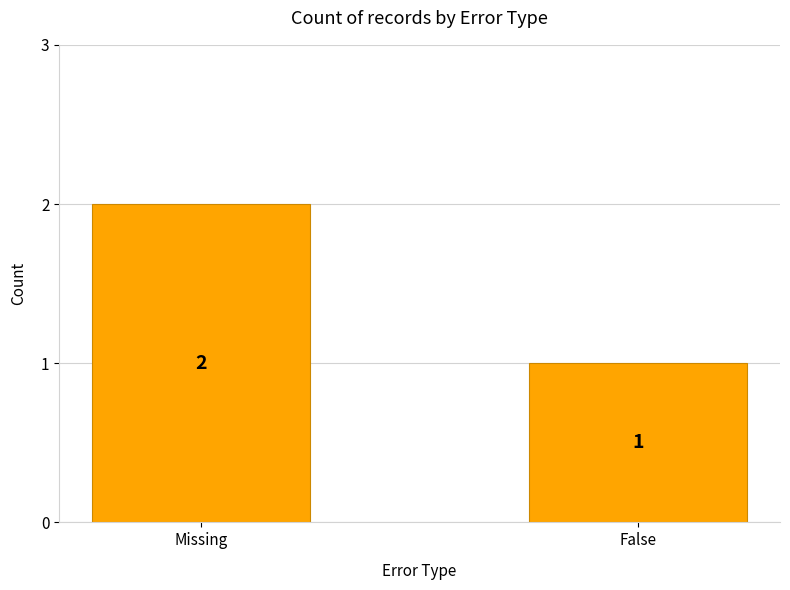

What is the ratio of the value at Missing to the value at False?

2.0